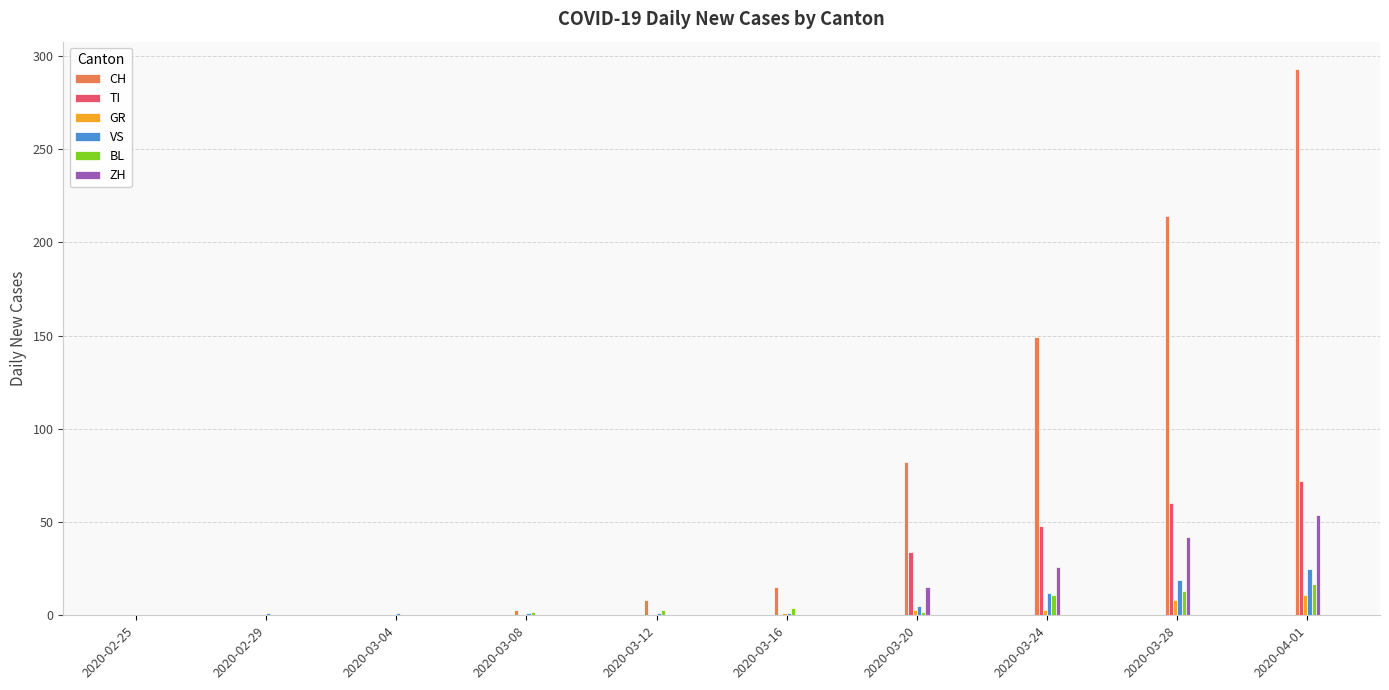

Which series changed the most between 2020-03-24 and 2020-03-28?

CH